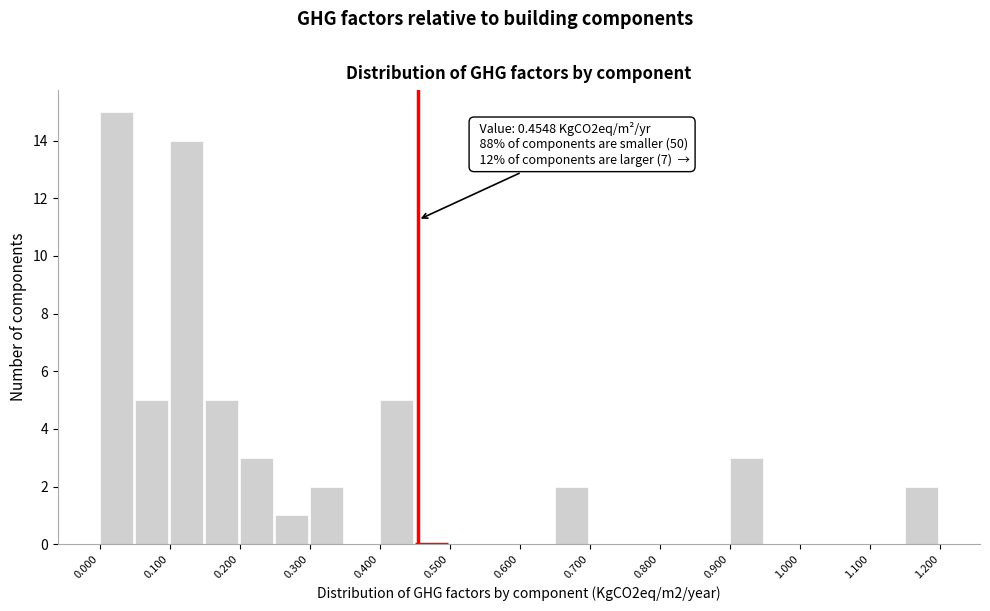

Over which range of the x-axis is the bar tallest?

0.00 to 0.05